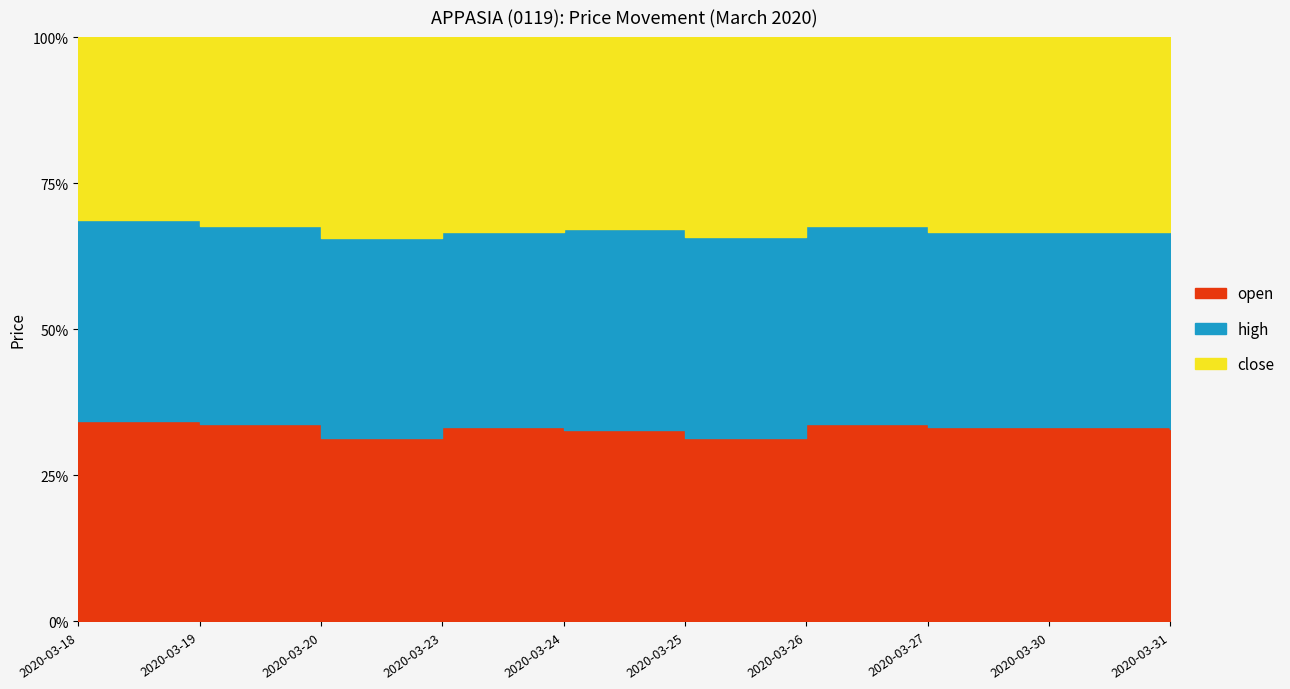

What is the lowest value of the high series?

0.1